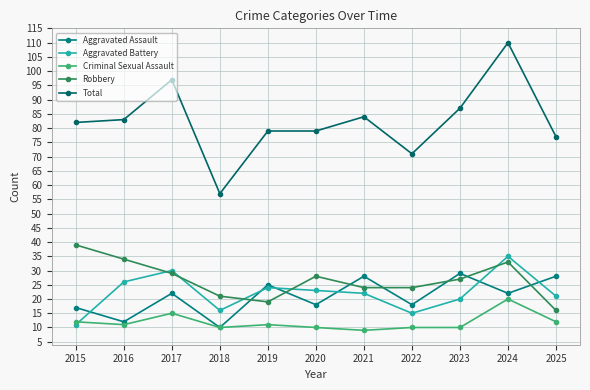

What is the maximum value shown in the chart?

110